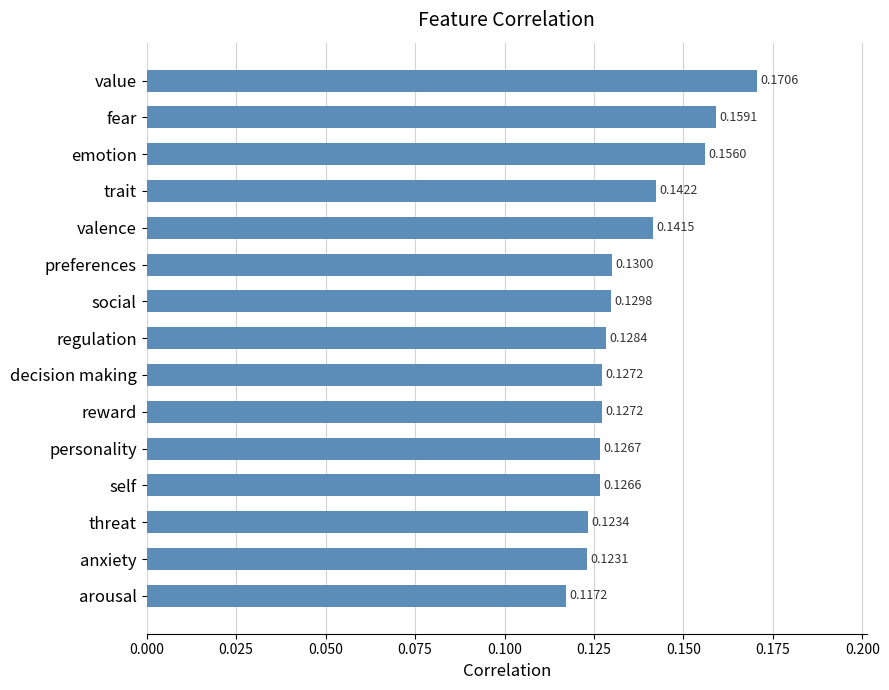

Which label corresponds to the largest value in the chart?

value